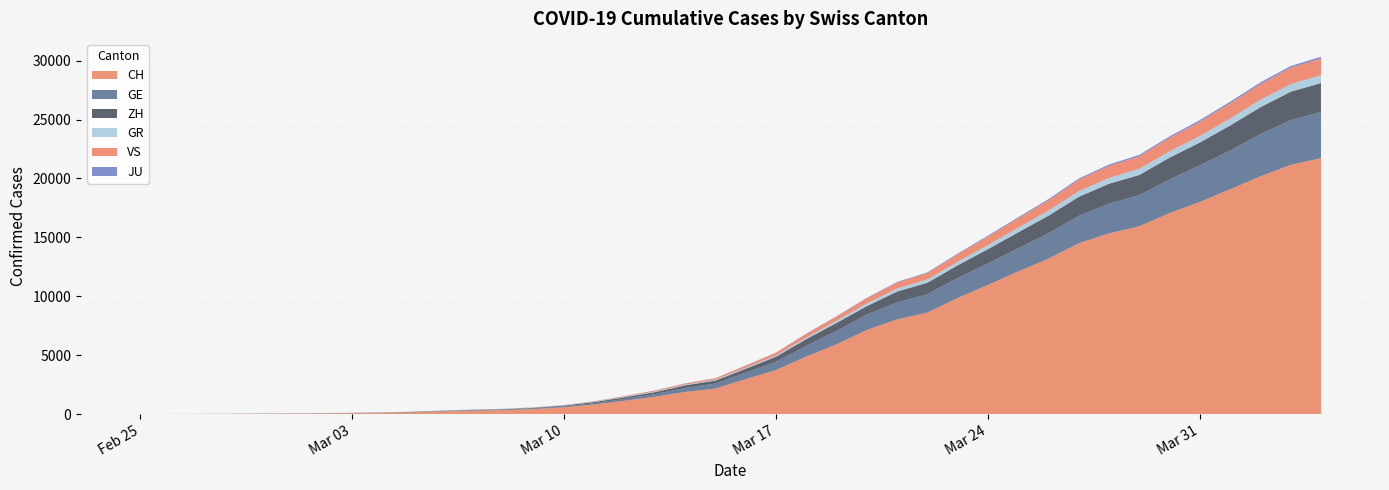

Between 14 and 25, which series saw the biggest shift?

CH